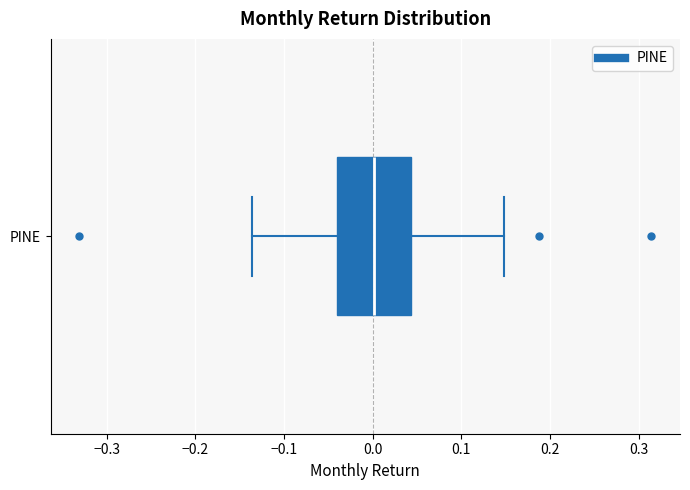

Transcribe this box plot: give where the median line is, the range the box spans, and where the two whiskers end, as read against the x-axis. The values are not printed on the chart, so give them approximately, as read against the axis.

median 0.00, box -0.04 to 0.04, whiskers -0.14 to 0.15